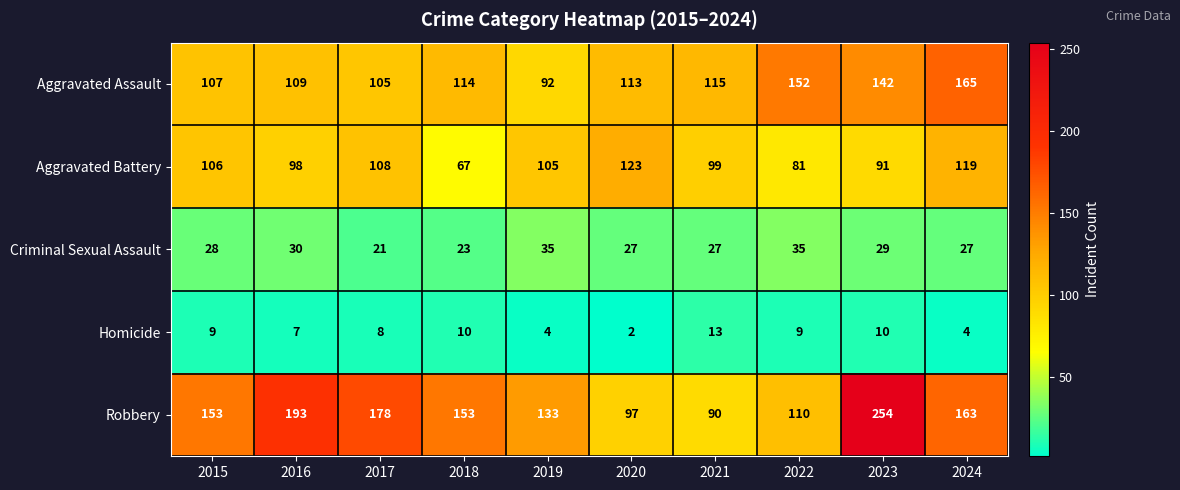

What is the smallest value displayed?

2